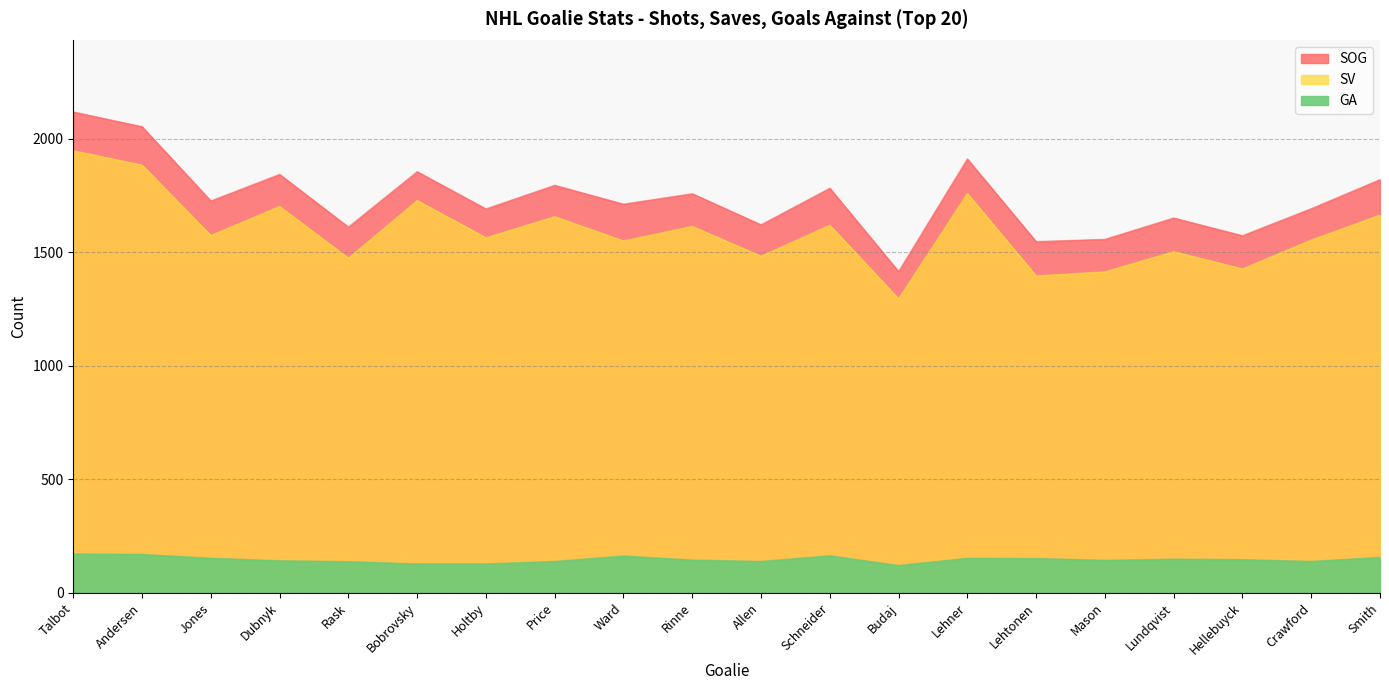

What is the lowest value of the SOG series?

1414